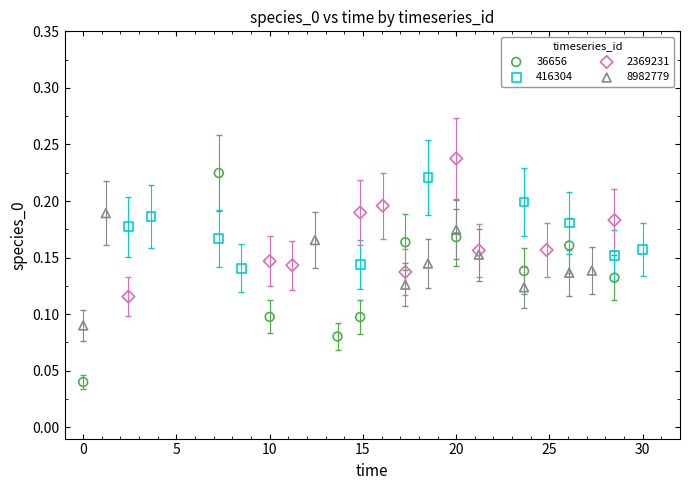

Which series contains the lowest Y value?

36656